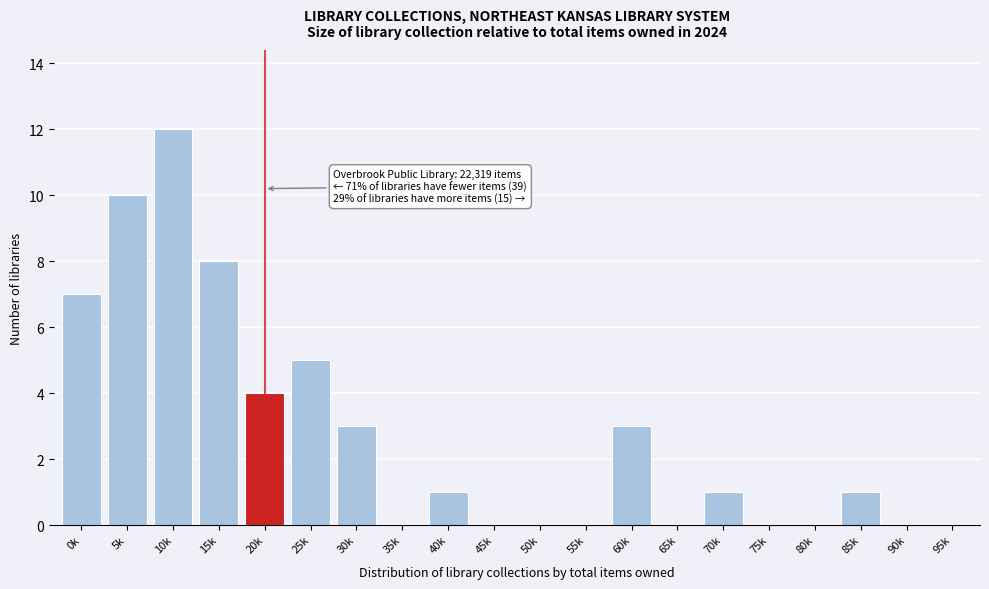

Reading left to right, transcribe all the data shown in this chart.

0k=7	5k=10	10k=12	15k=8	20k=4	25k=5	30k=3	35k=0	40k=1	45k=0	50k=0	55k=0	60k=3	65k=0	70k=1	75k=0	80k=0	85k=1	90k=0	95k=0